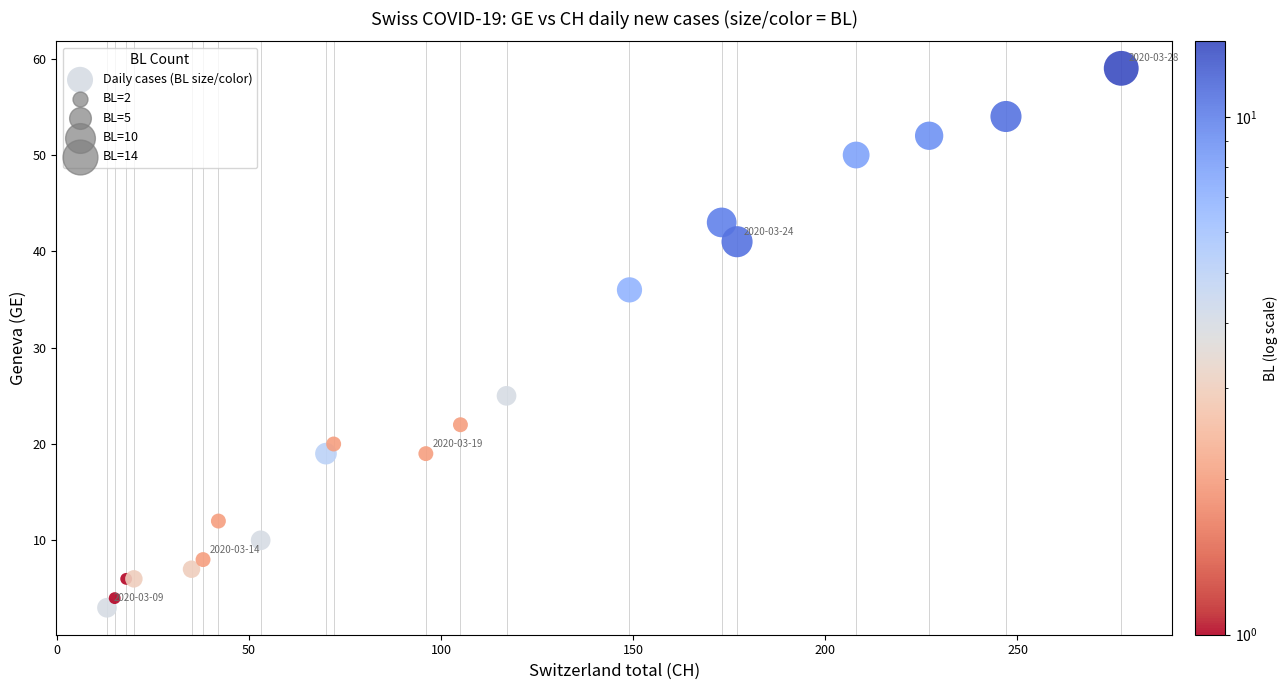

What Y value in the scatter plot is closest to 31?

36